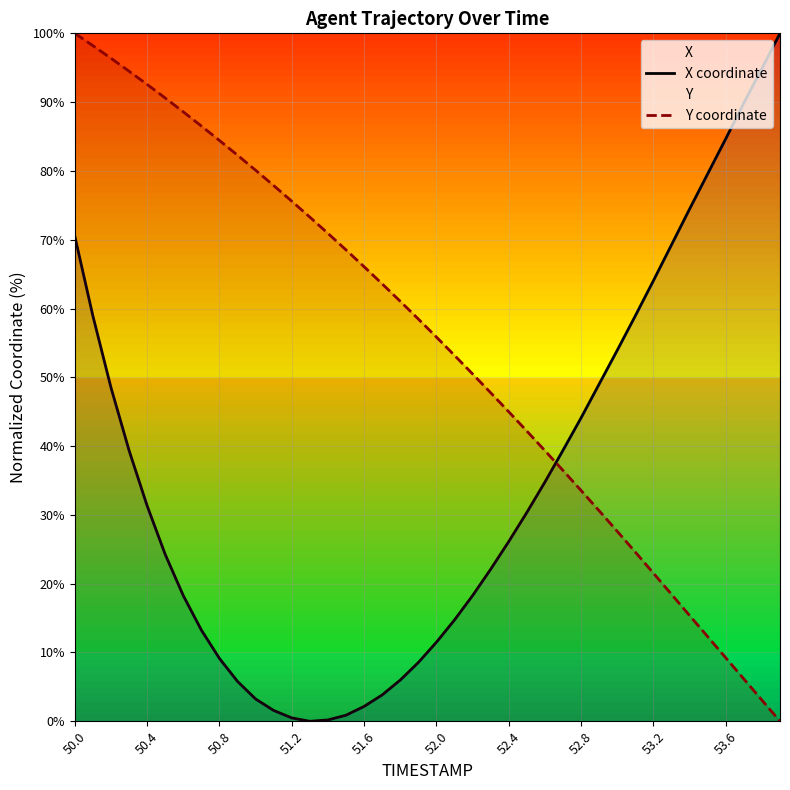

The X coordinate series shows 21.3 at 53.2. True or false?

False